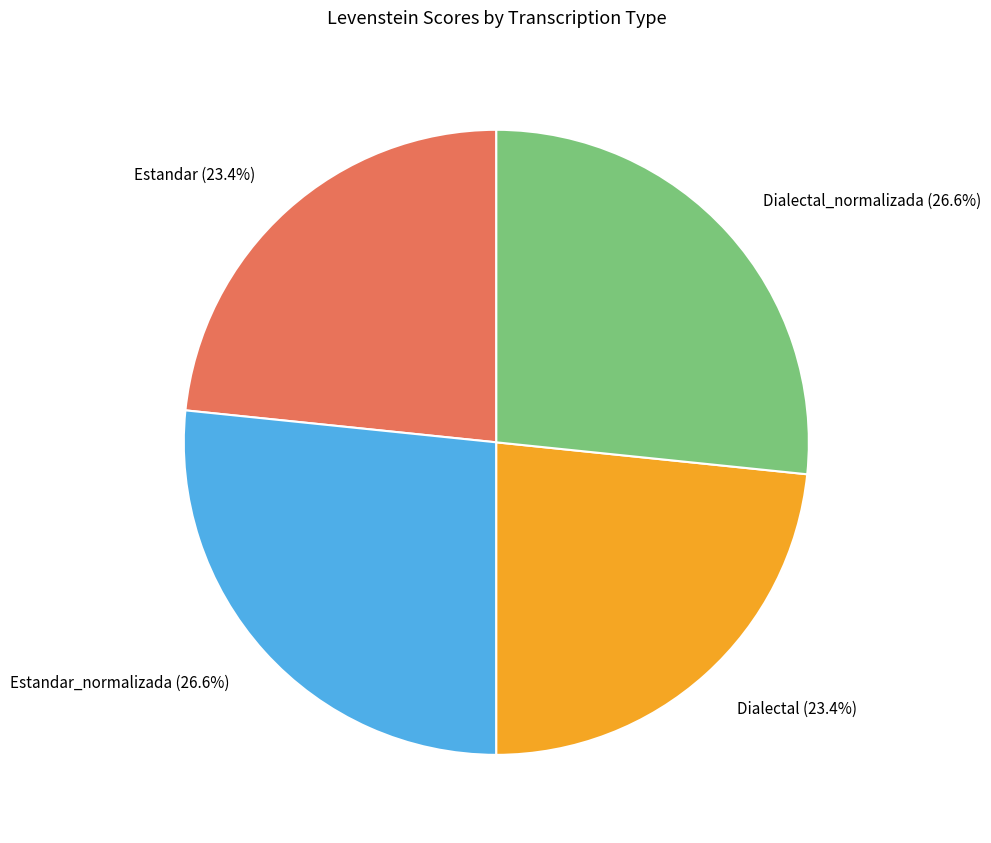

How many slices are in this pie chart?

4